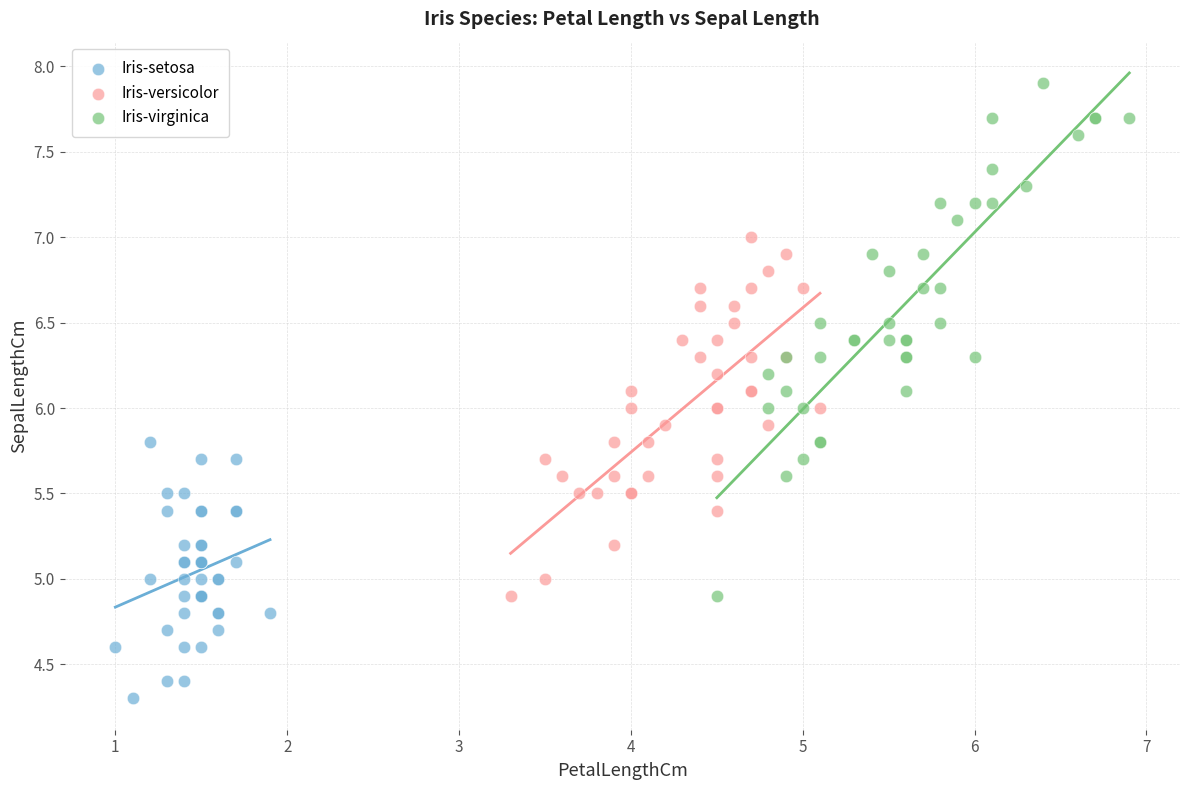

Which series reaches the maximum Y coordinate?

Iris-virginica